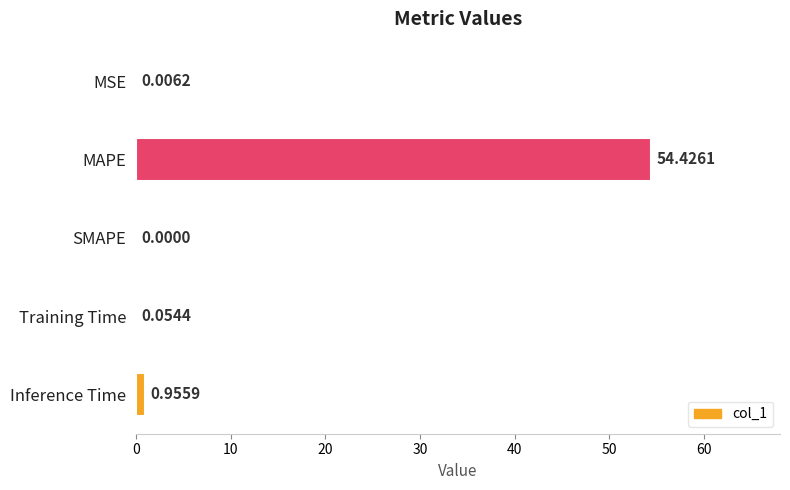

Are the bars horizontal?

Yes